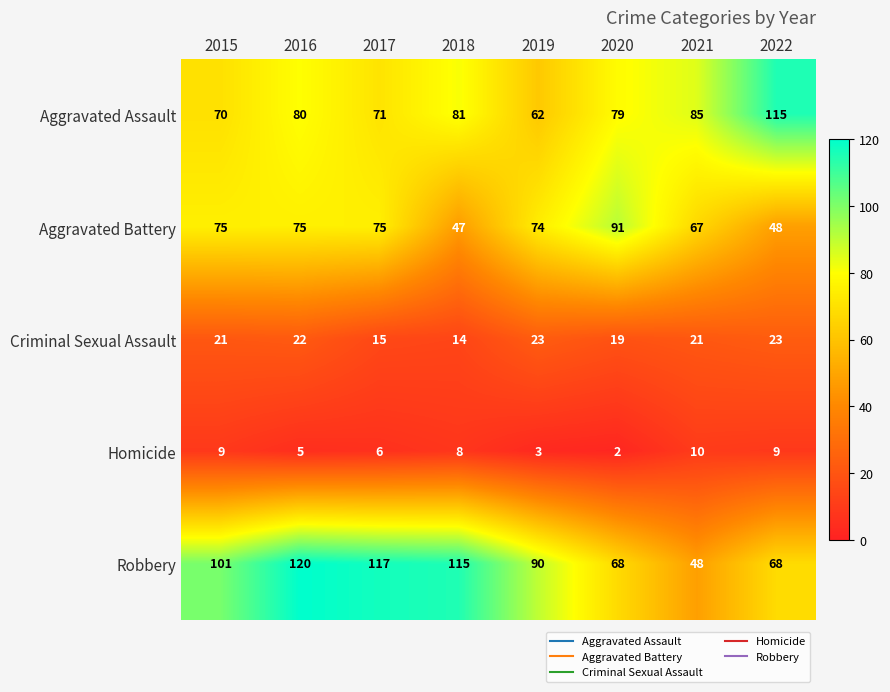

Count the number of categories in the chart.

8